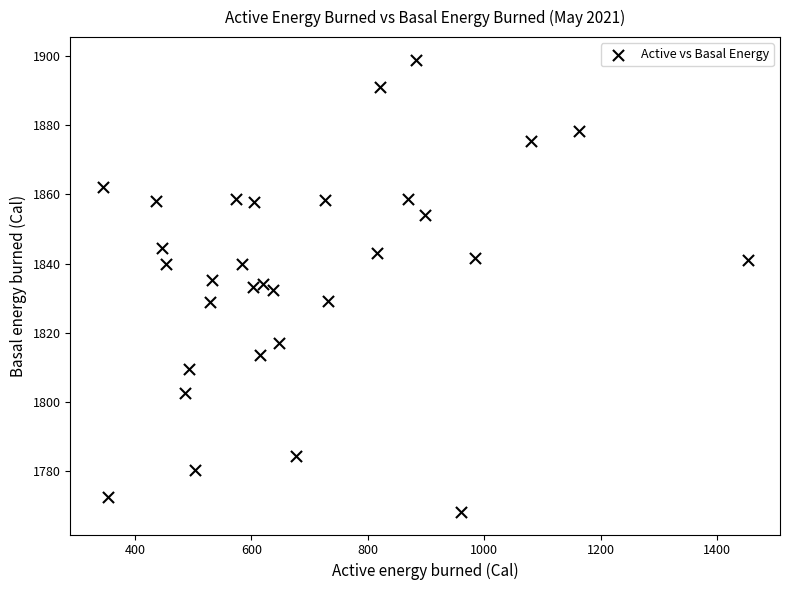

What is the range of Y values (max minus min)?

131.0